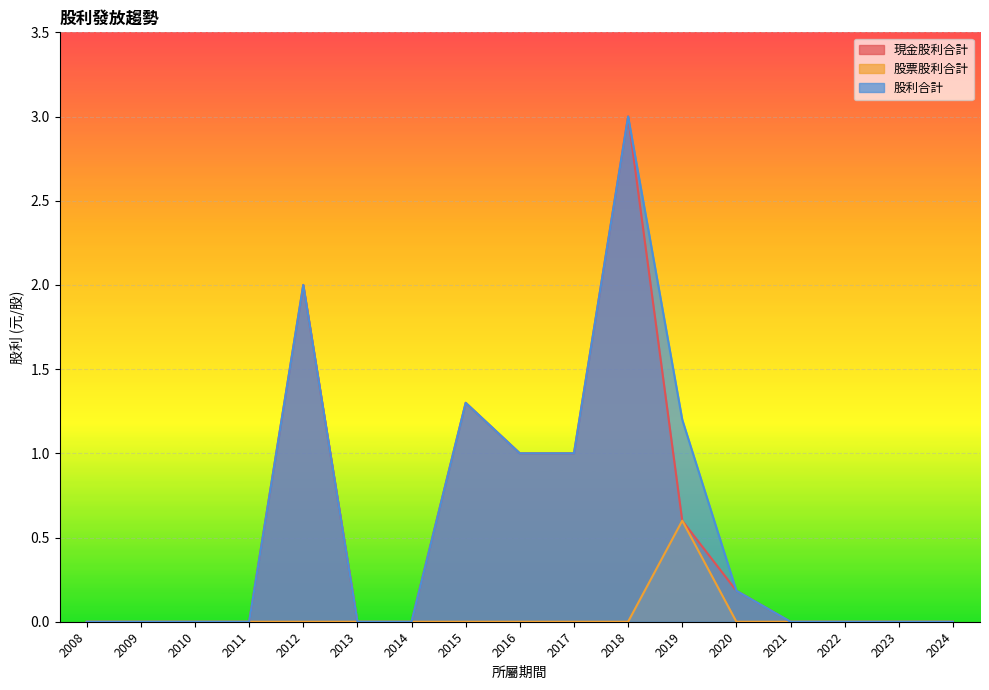

What is the greatest value displayed?

3.0